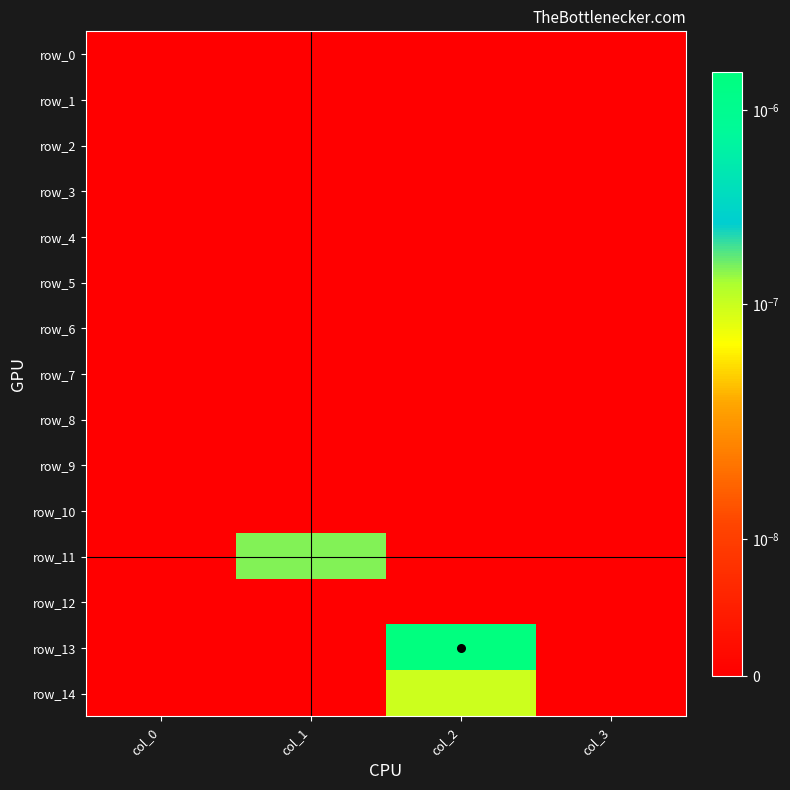

Count the number of data series in this chart.

15